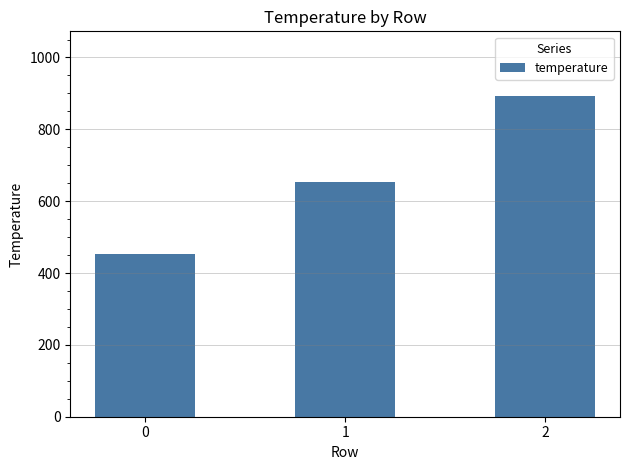

Which label corresponds to the largest value in the chart?

2